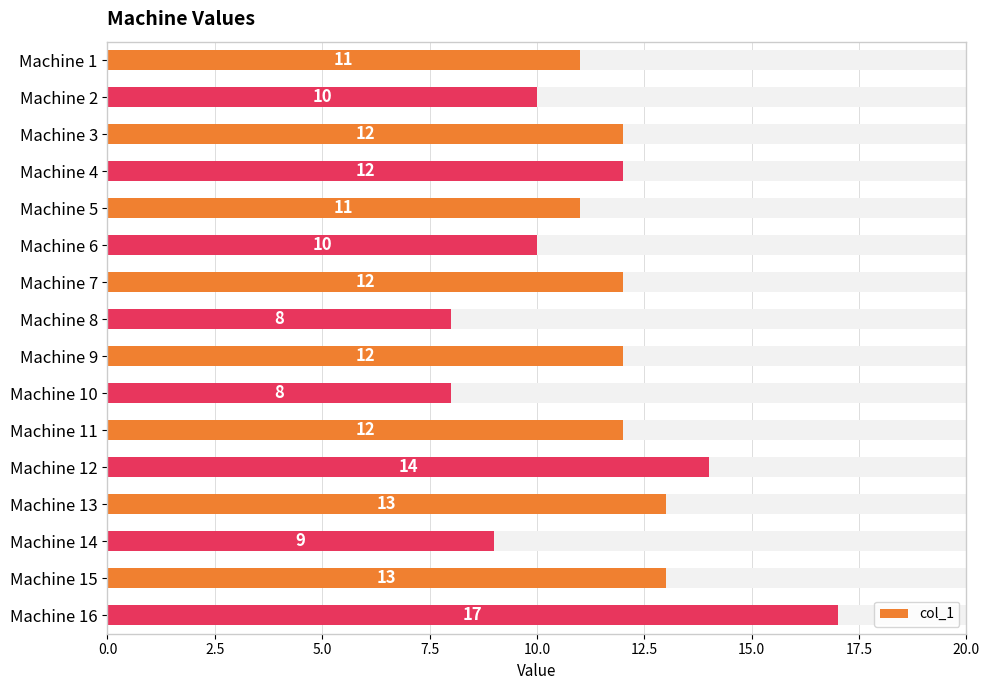

How many series are shown in this chart?

1